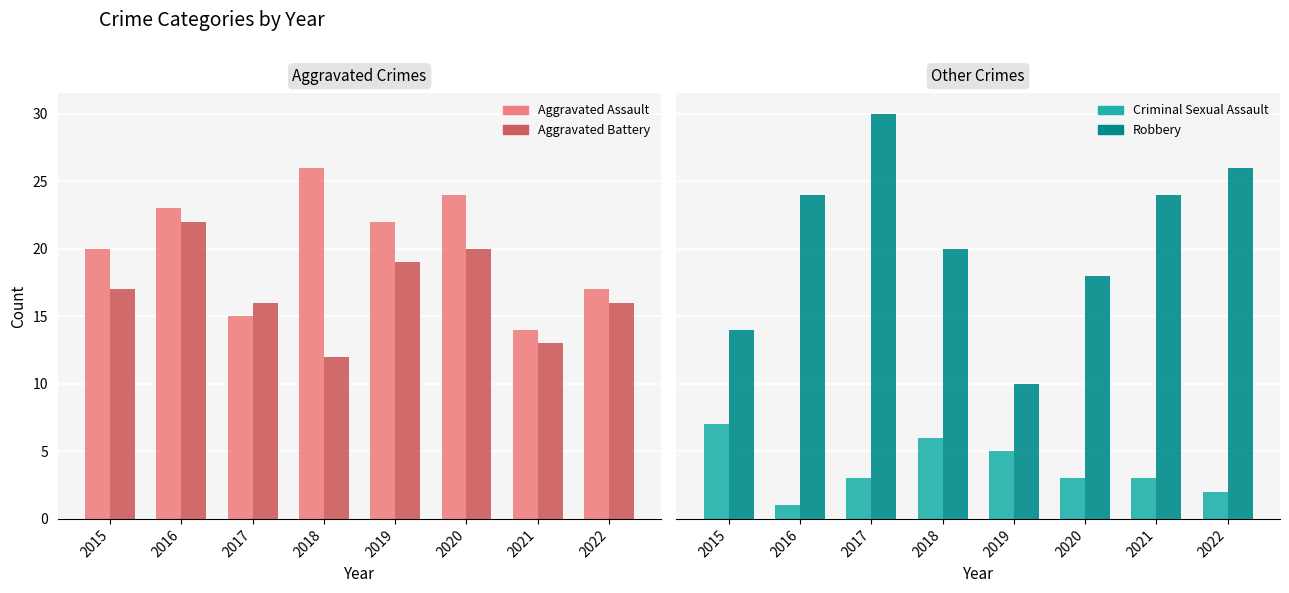

What is the difference between the second highest and minimum values in the Aggravated Battery series?

8